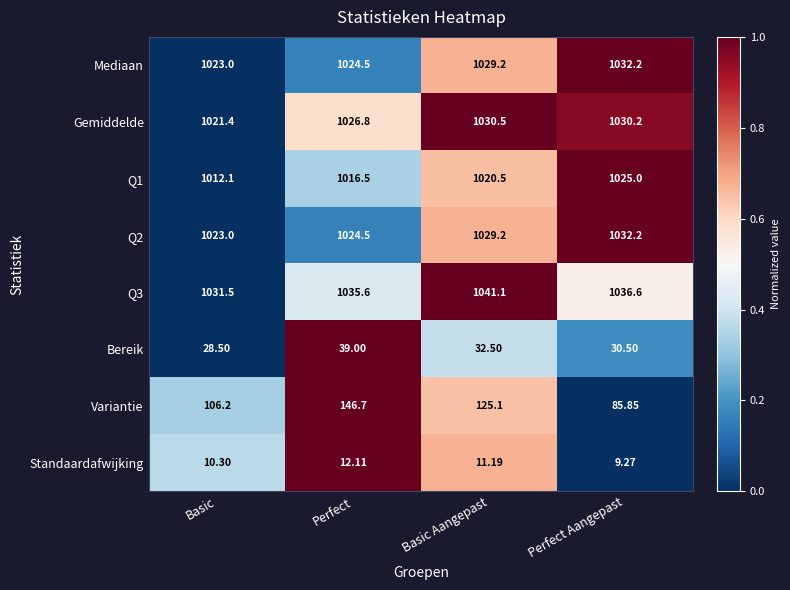

How many distinct data groups are displayed?

8